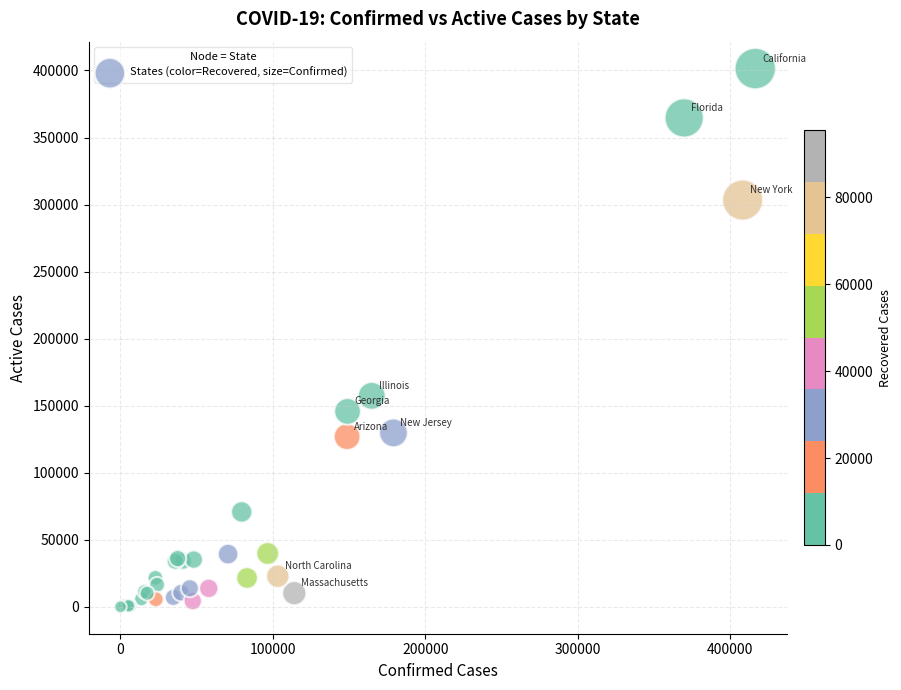

What Y value in the scatter plot is closest to 200712?

157347